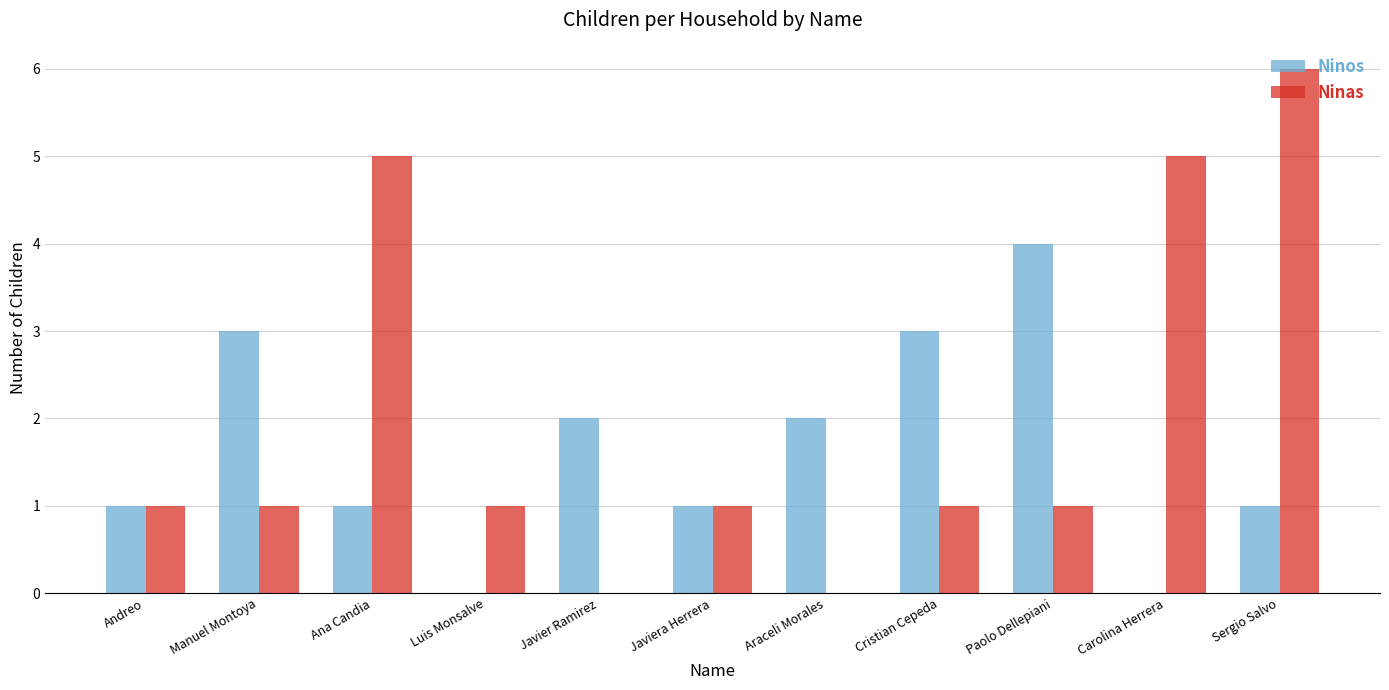

Which series has the largest range (max minus min)?

Ninas